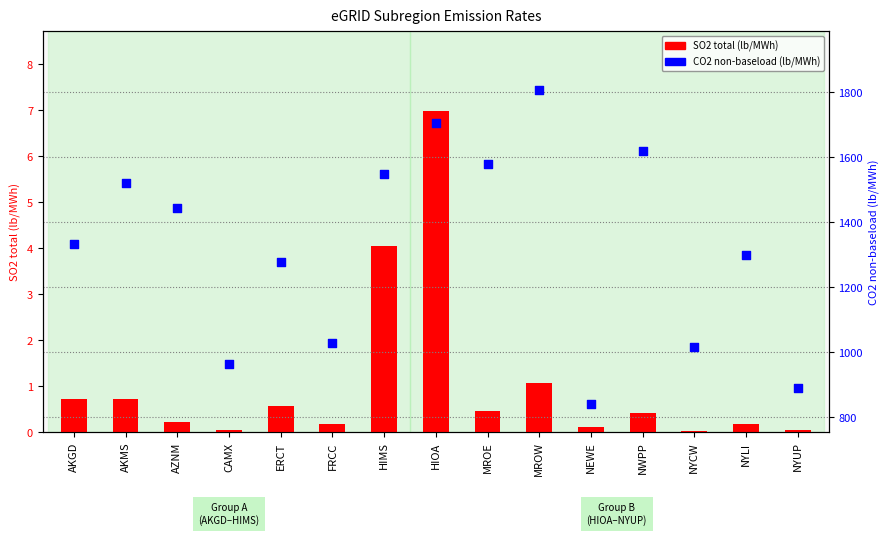

What are all the series names shown in the legend?

SO2 total (lb/MWh), CO2 non-baseload (lb/MWh)